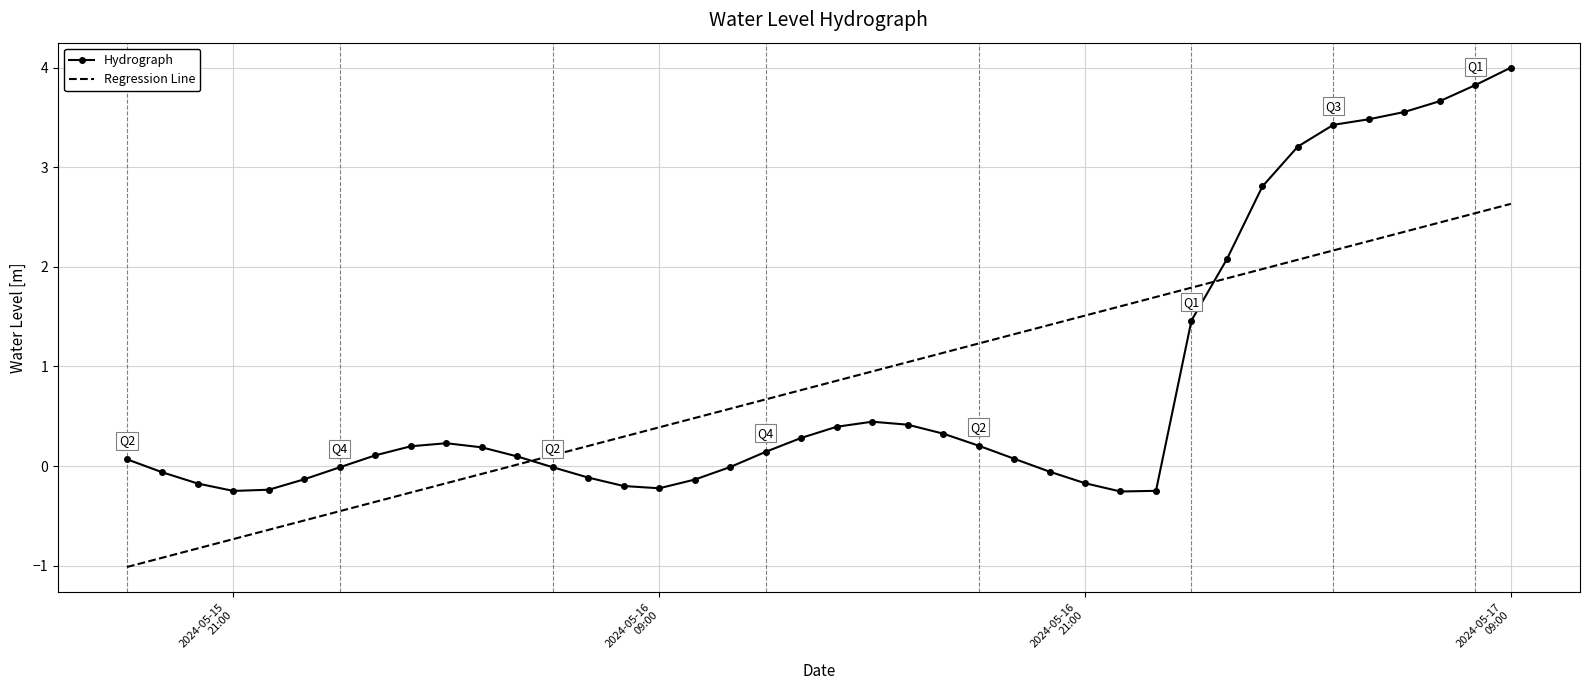

How many intersections are there between Regression Line and Hydrograph?

2